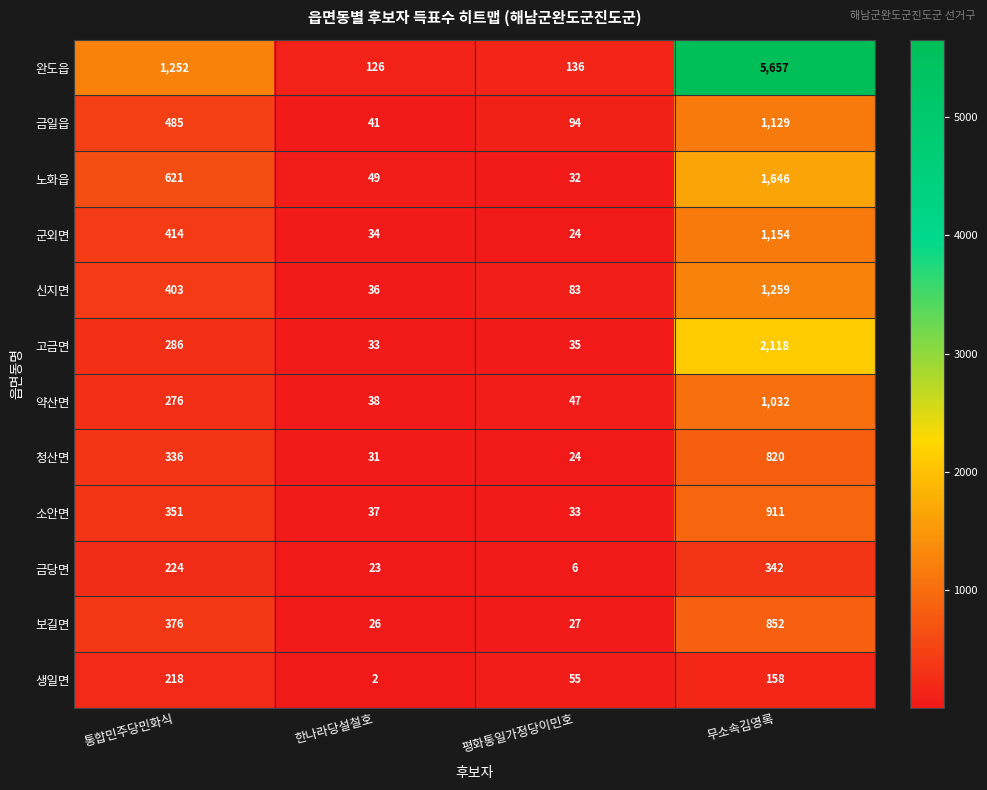

The value of 약산면 at 통합민주당민화식 is 451. True or false?

False